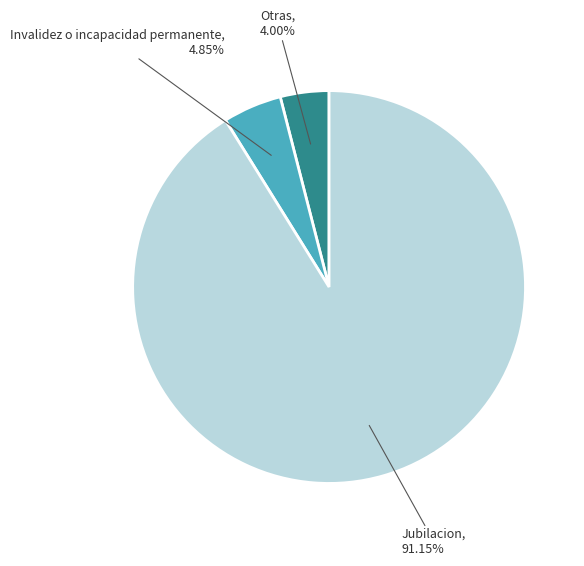

Is there any slice that represents more than half of the pie?

Yes